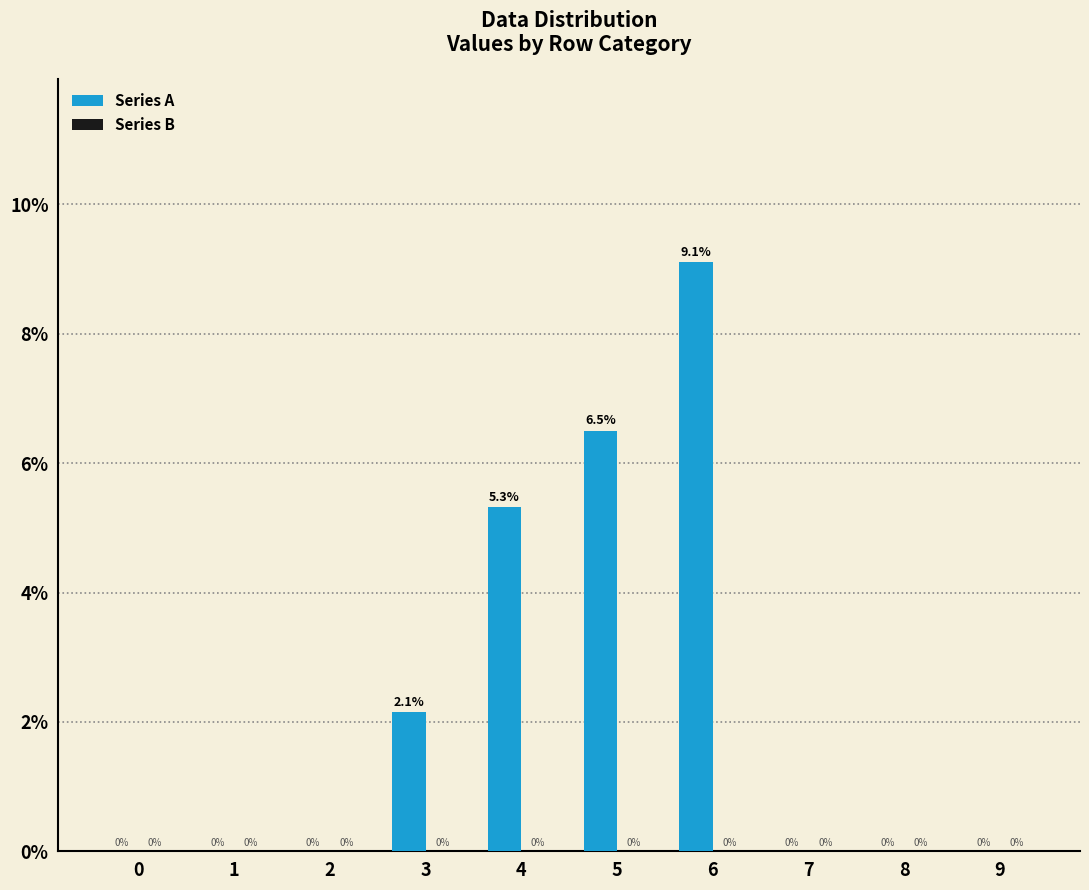

Count the number of categories in the chart.

10